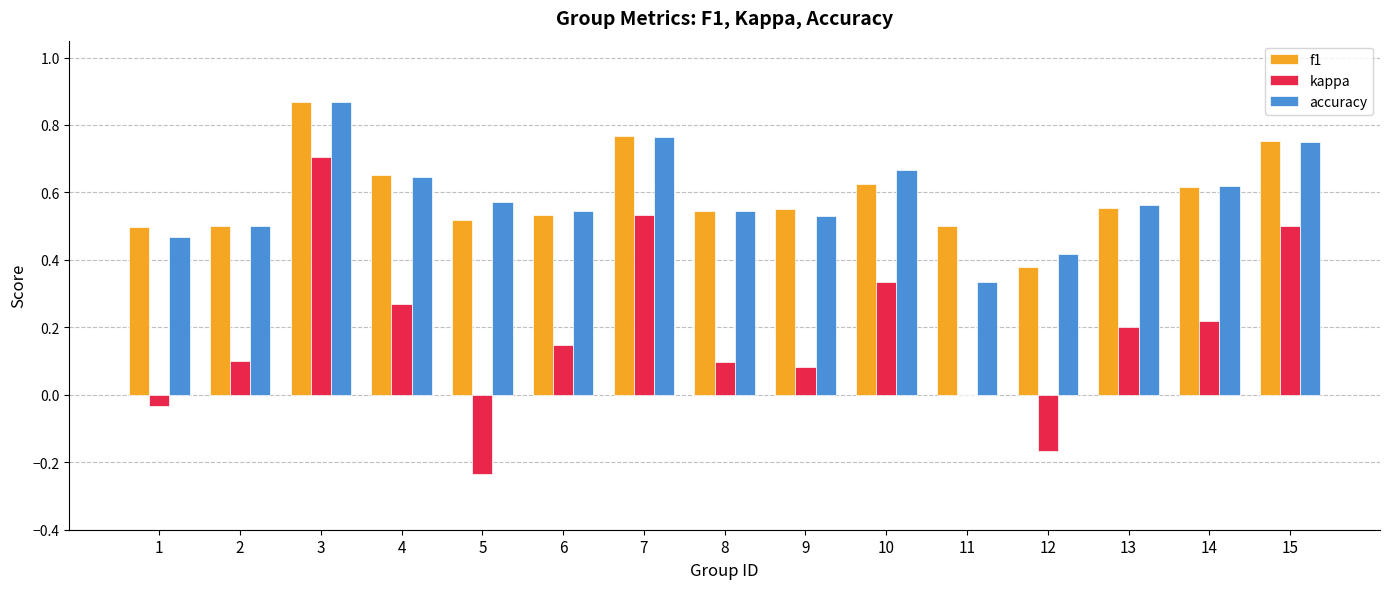

Which series changed the most between 1 and 13?

kappa